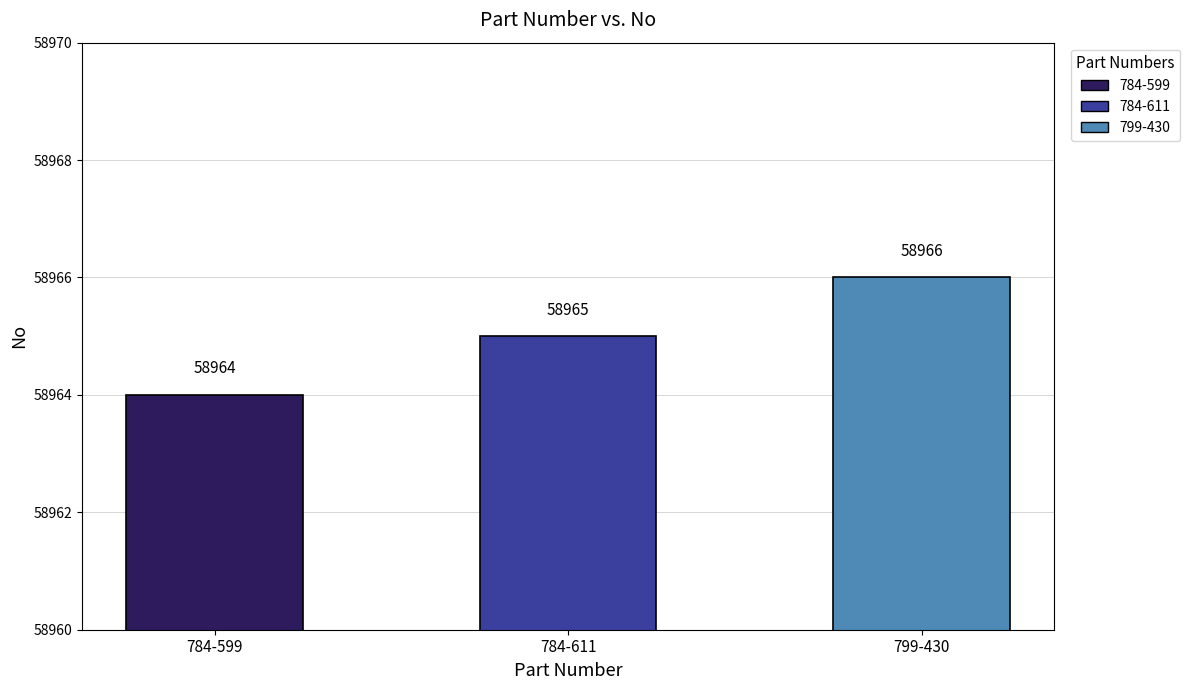

What is the difference between the second highest and minimum values?

1